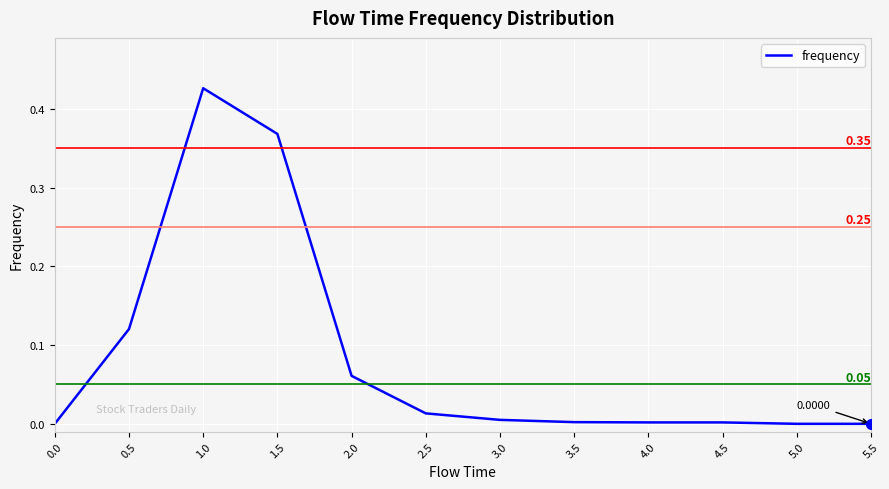

What is the change in value from 0.0 to 2.0?

+0.1